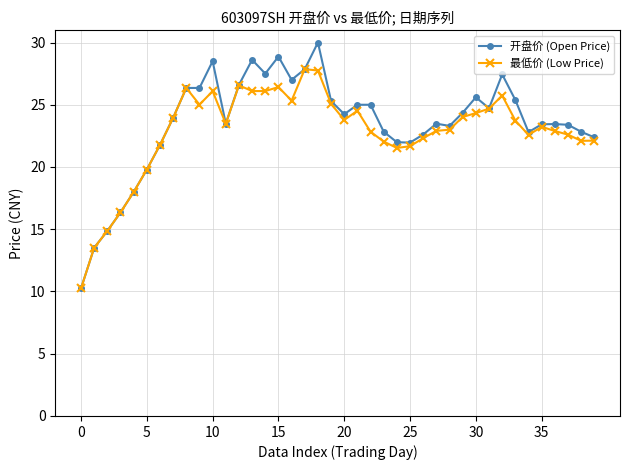

What are all the series names shown in the legend?

开盘价 (Open Price), 最低价 (Low Price)